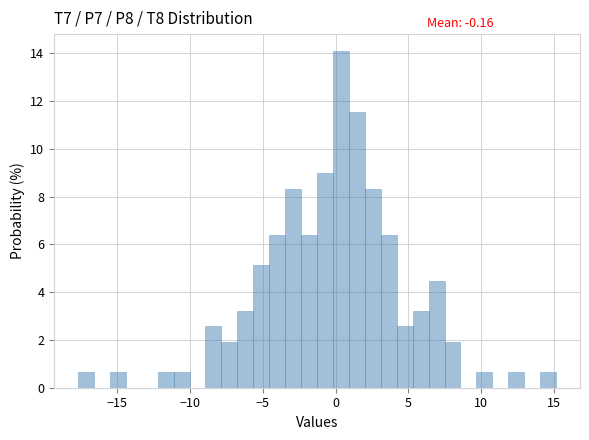

Around what value on the x-axis is the tallest bar? Give the approximate position of its centre, as read against the axis.

0.5